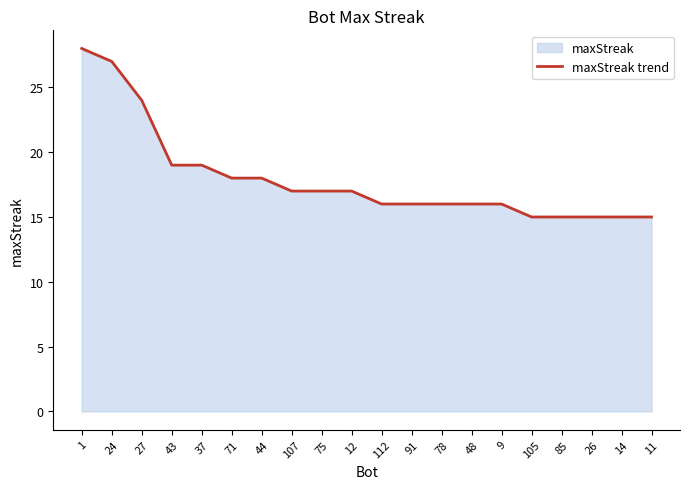

Where does the data first go above 17?

1